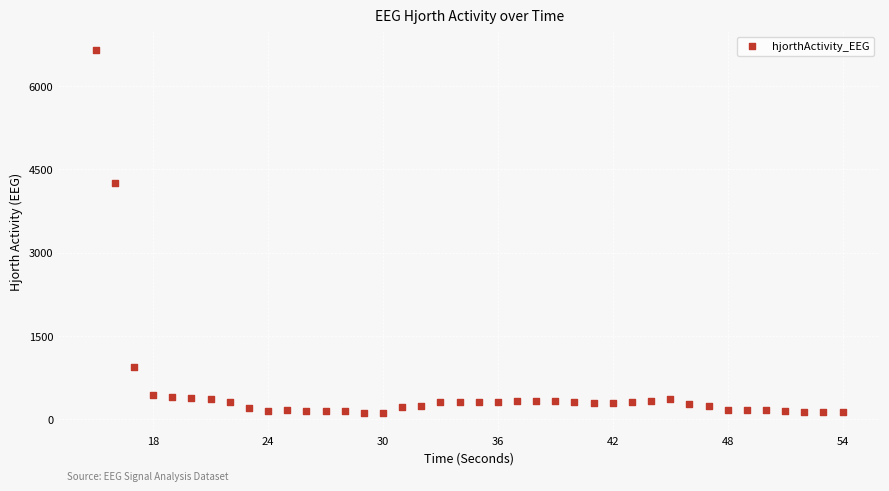

What is the range of X values (max minus min)?

39.0